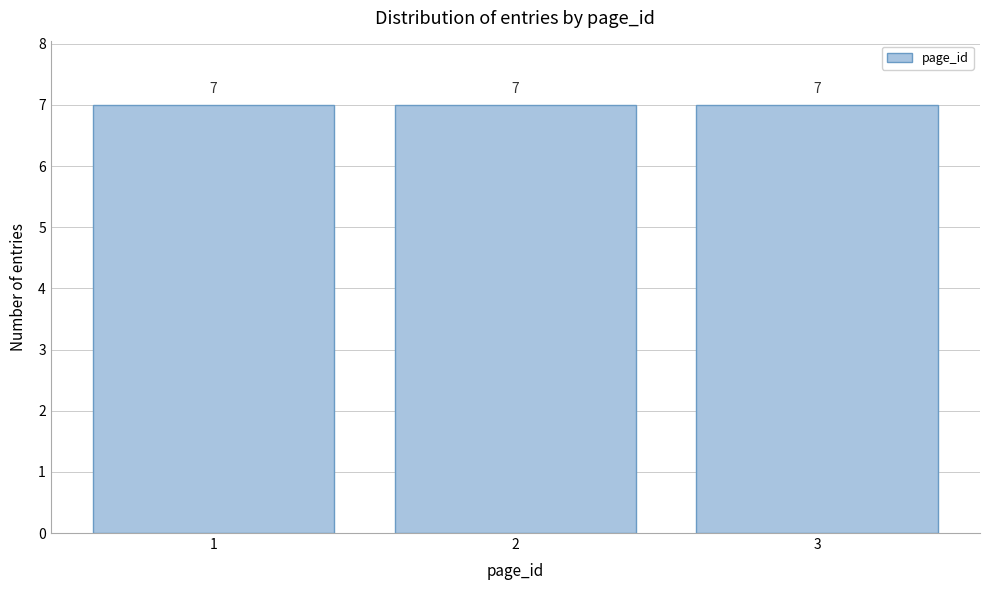

Reading left to right, transcribe this chart: for each bar, give the range it covers on the x-axis and its height.

0.5 to 1.5: 7
1.5 to 2.5: 7
2.5 to 3.5: 7